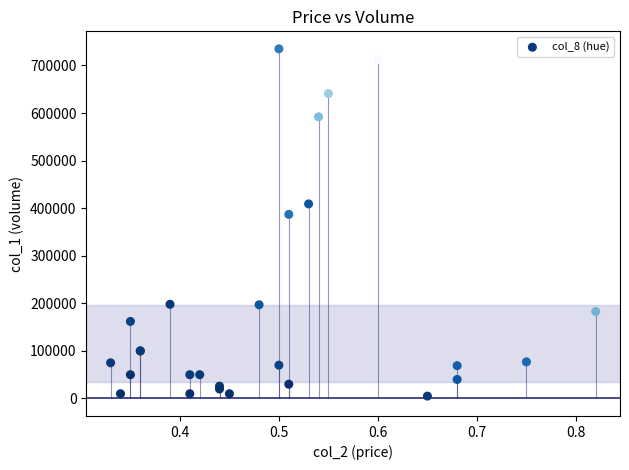

What Y value in the scatter plot is closest to 370000?

387000